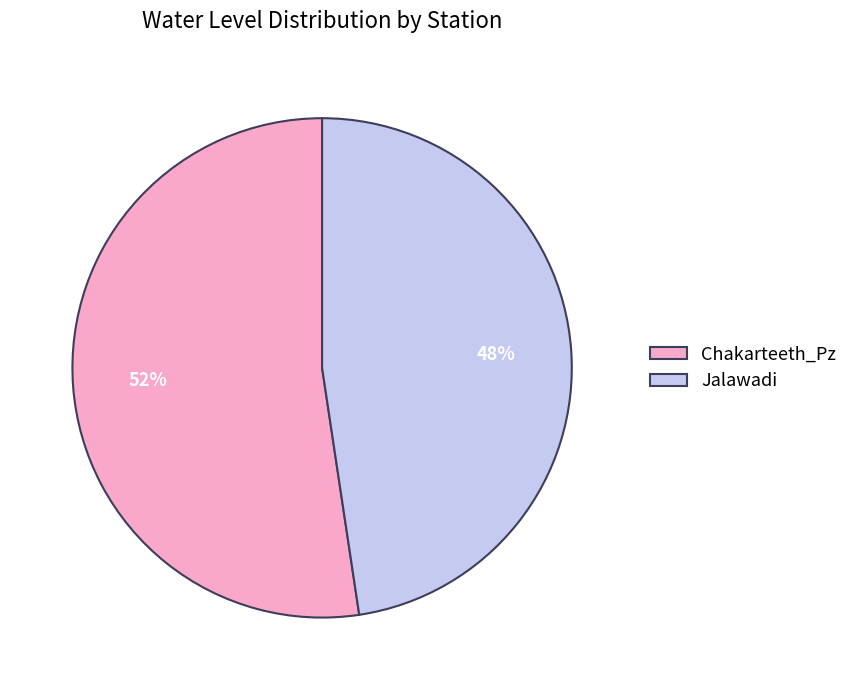

To the nearest percent, what percentage of the pie is Jalawadi?

48%